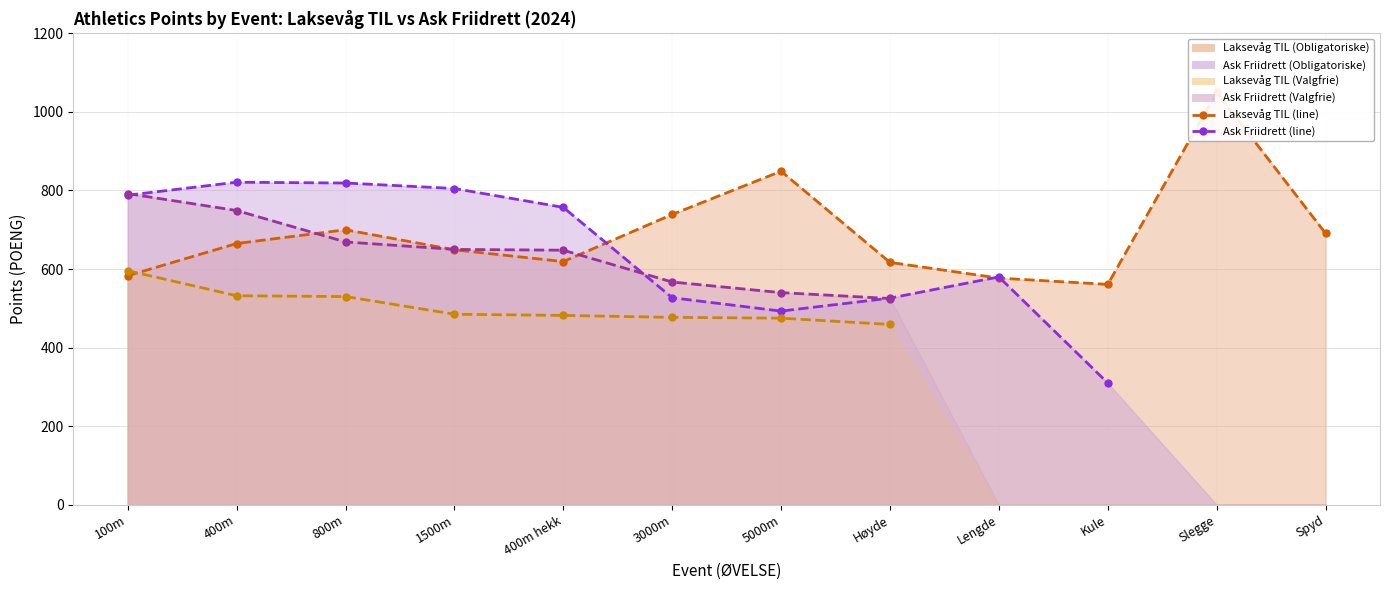

True or false: Laksevåg TIL (Valgfrie) and Ask Friidrett (Obligatoriske) cross at least once.

False